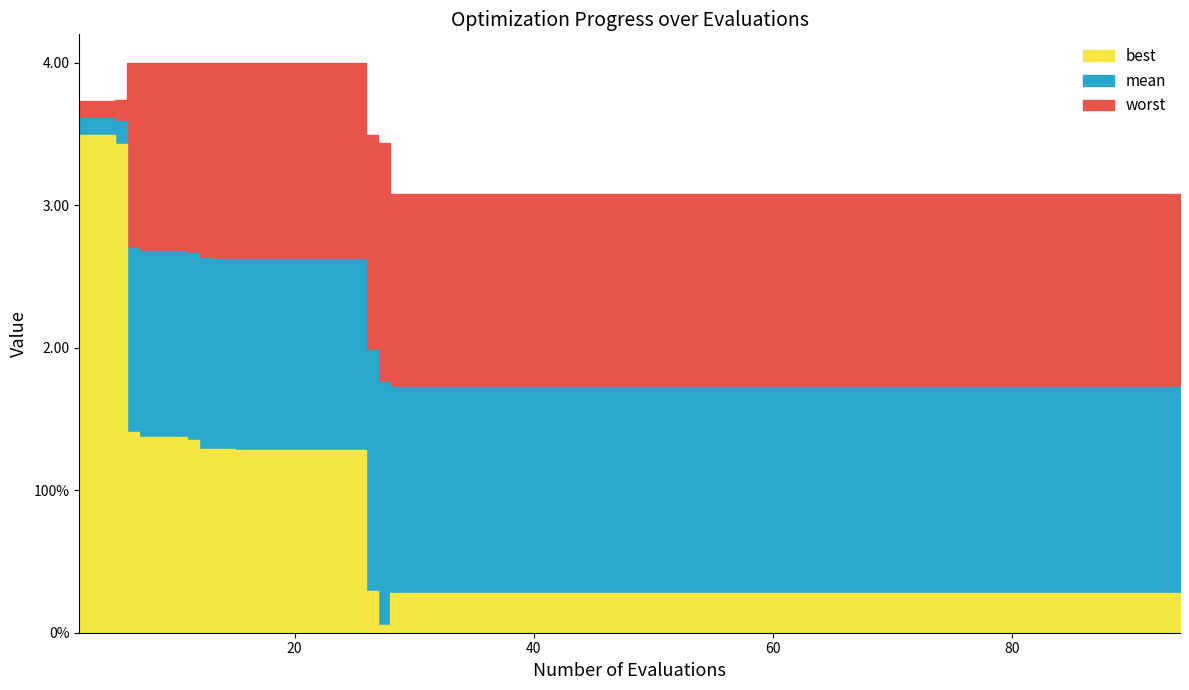

What is the value of the worst point at the 1st from the left?

3.7